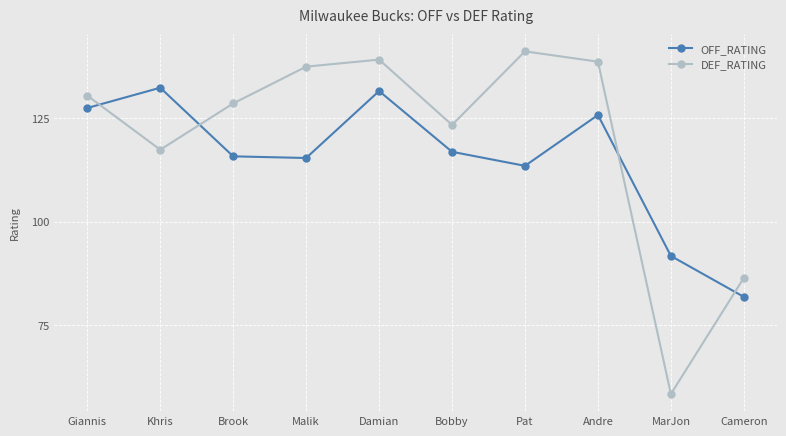

Which series has the widest spread of values?

DEF_RATING